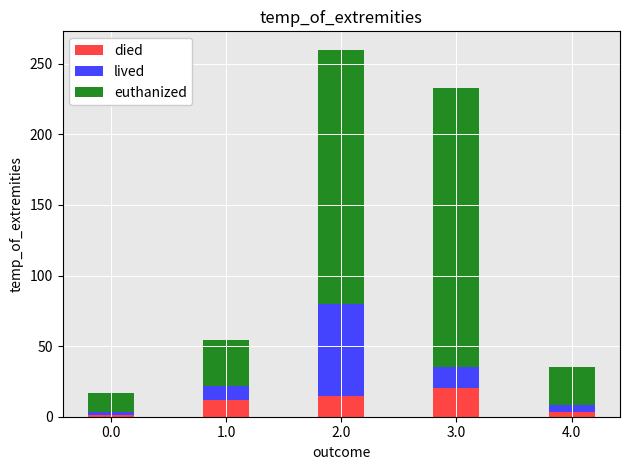

What is the sum of all died values?

51